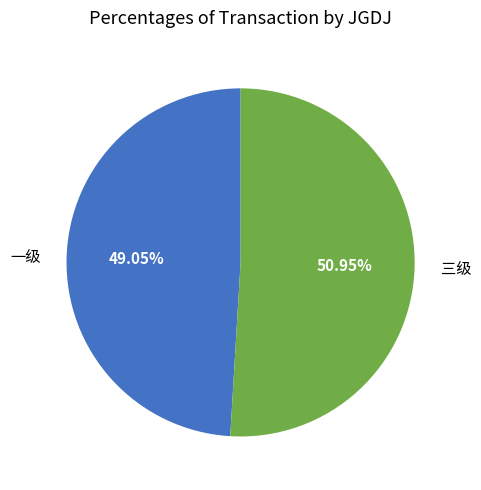

What is the majority slice?

三级